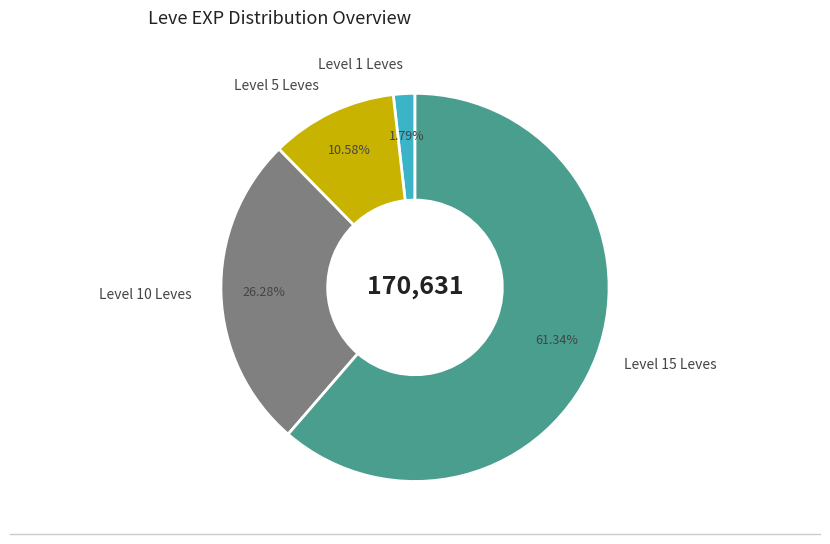

Do Level 10 Leves and Level 15 Leves together represent more than half of the pie?

Yes